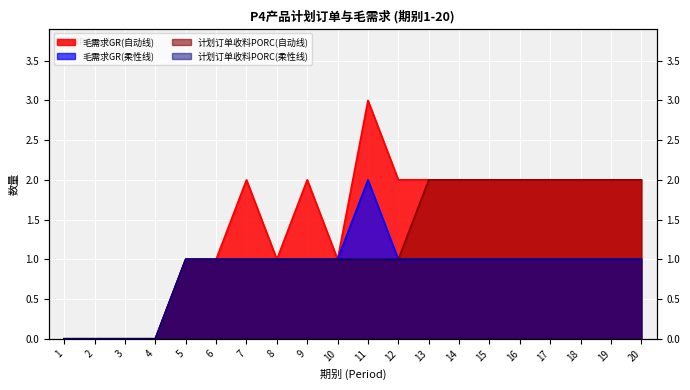

The 毛需求GR(柔性线) series shows 1 at 14. True or false?

True